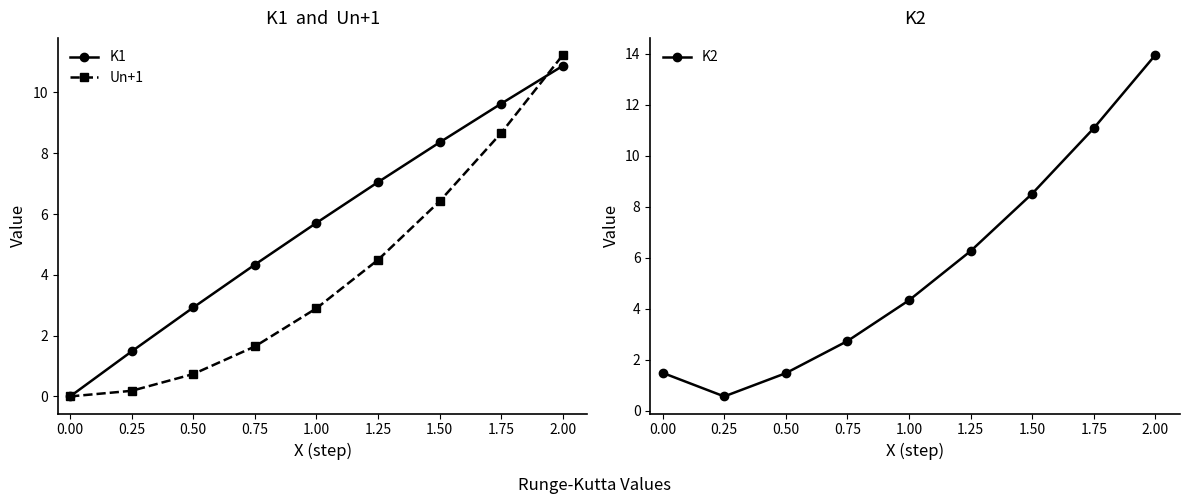

Reading left to right, transcribe all the data shown in this chart.

K1: 0.00=0.0	0.25=1.5	0.50=2.9	0.75=4.3	1.00=5.7	1.25=7.1	1.50=8.4	1.75=9.6	2.00=10.9
Un+1: 0.00=0.0	0.25=0.2	0.50=0.7	0.75=1.6	1.00=2.9	1.25=4.5	1.50=6.4	1.75=8.7	2.00=11.2
K2: 0.00=1.5	0.25=0.6	0.50=1.5	0.75=2.7	1.00=4.3	1.25=6.3	1.50=8.5	1.75=11.1	2.00=14.0